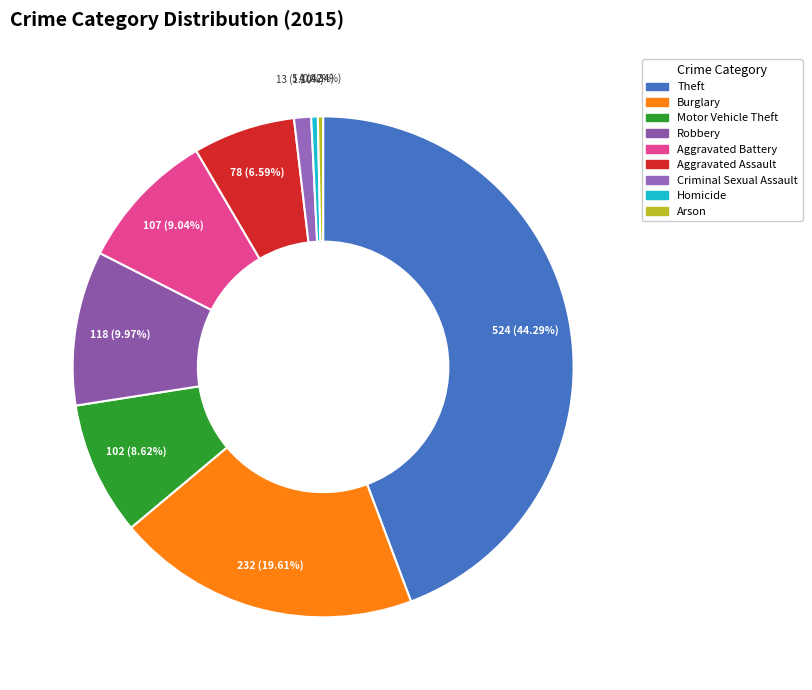

Does Homicide represent more than half of the total?

No